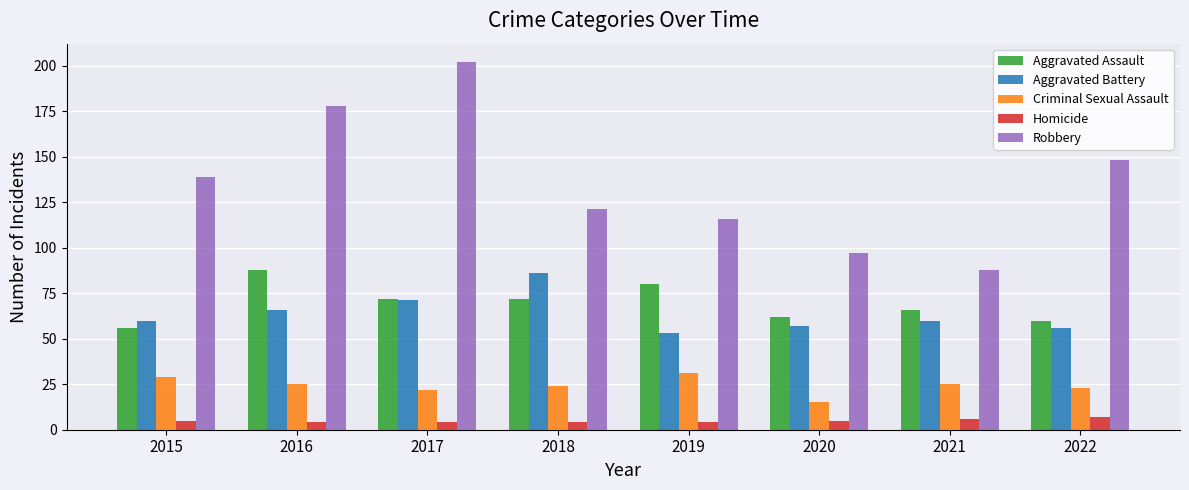

Rank the series by their maximum value, from lowest to highest.

Homicide, Criminal Sexual Assault, Aggravated Battery, Aggravated Assault, Robbery